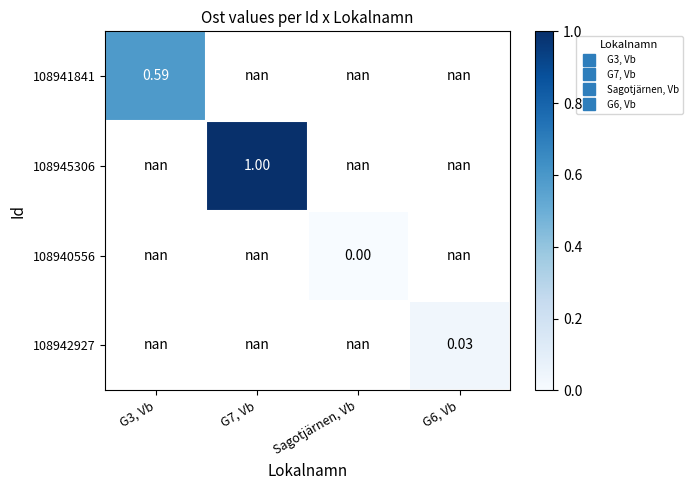

Which series has the widest spread of values?

108941841